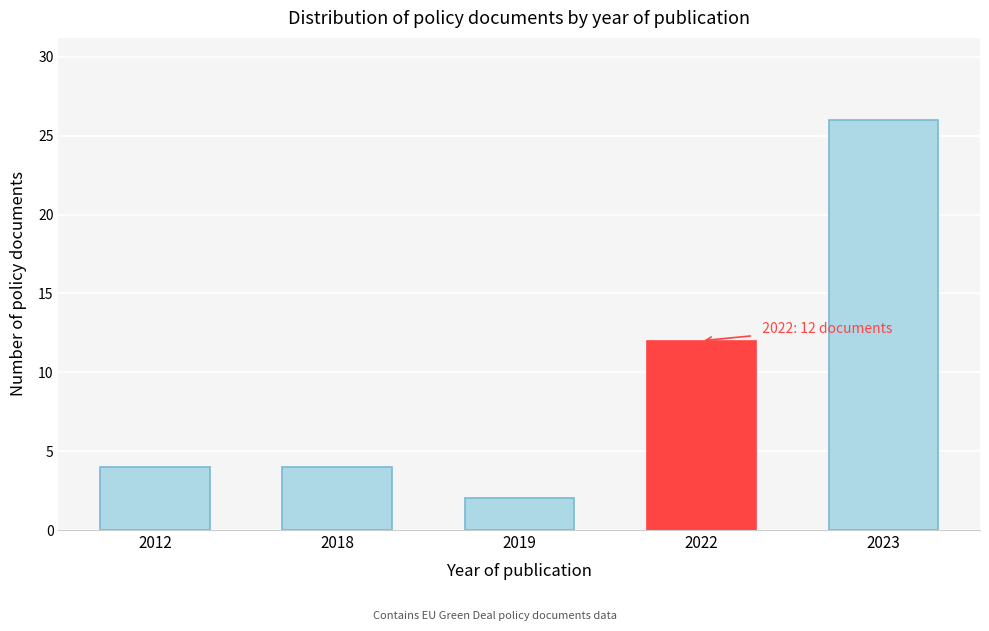

Reading right to left, list all the values displayed in this chart.

2023=26	2022=12	2019=2	2018=4	2012=4